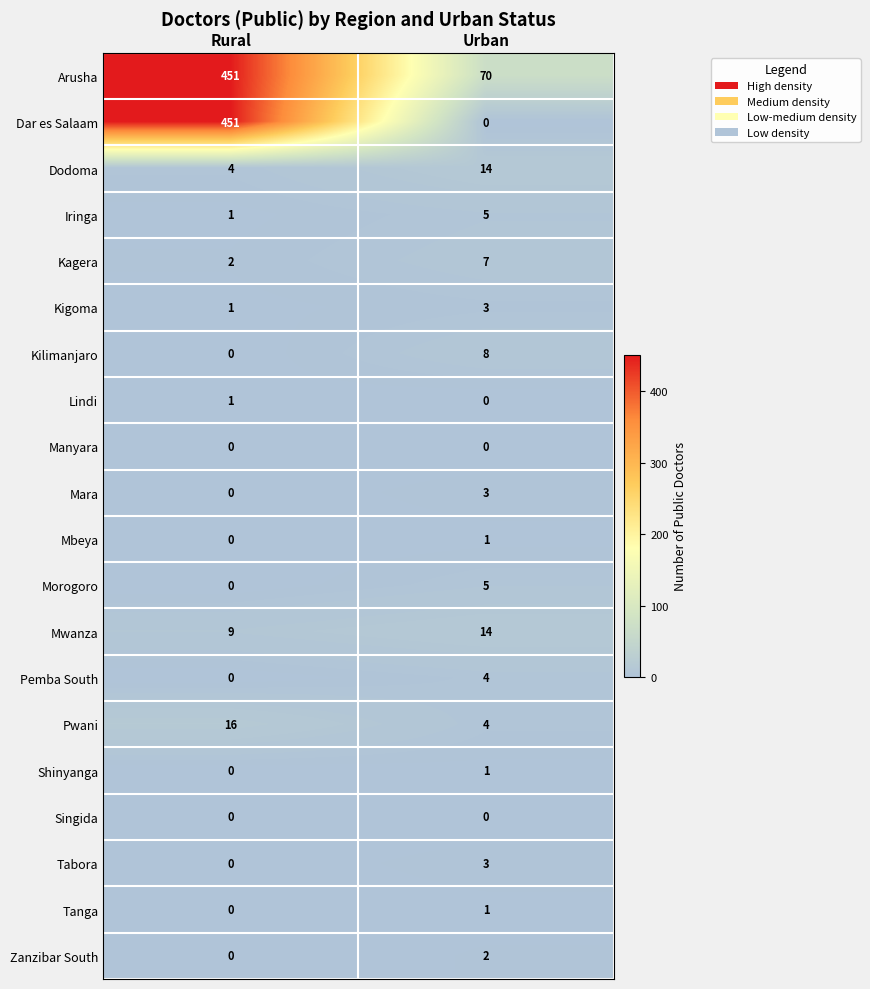

Which label corresponds to the largest value in the chart?

Rural